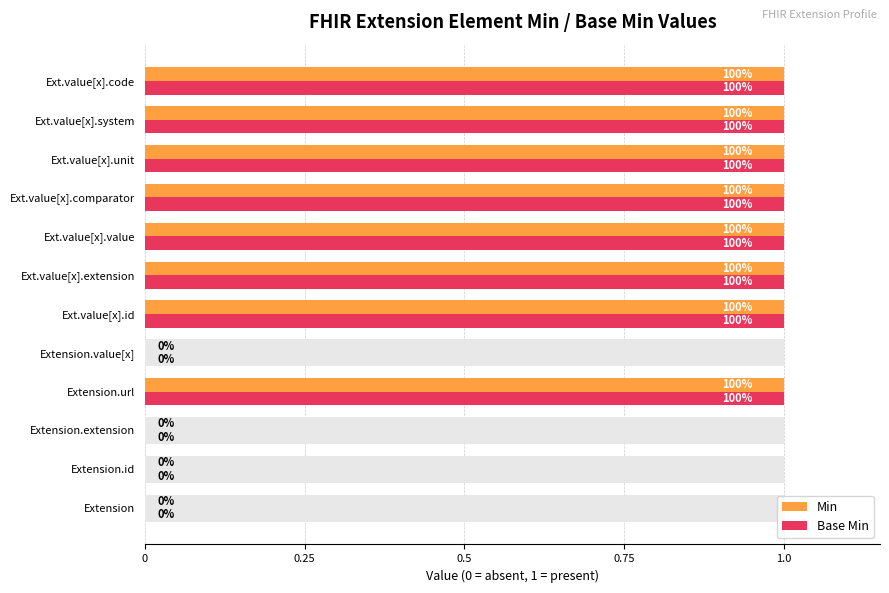

What is the difference between the Min values at Extension.value[x] and Ext.value[x].value?

1